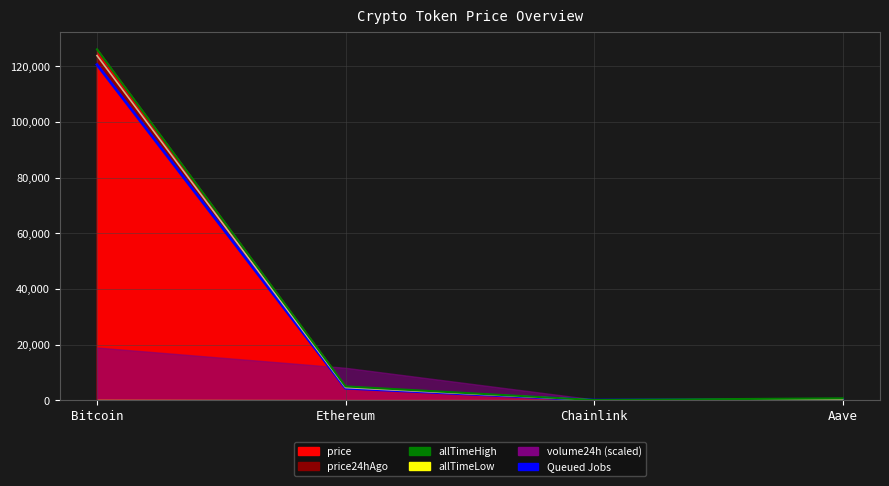

What is the sum of the allTimeHigh line values at Chainlink and Aave?

714.4